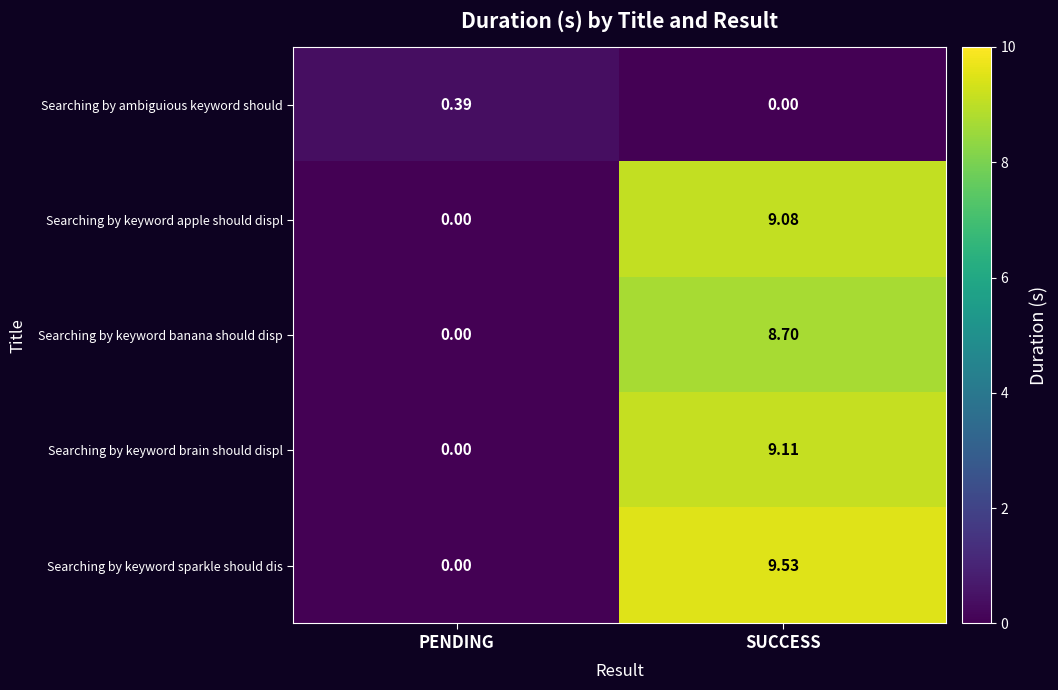

How many data points in Searching by keyword banana should disp are above 8?

1